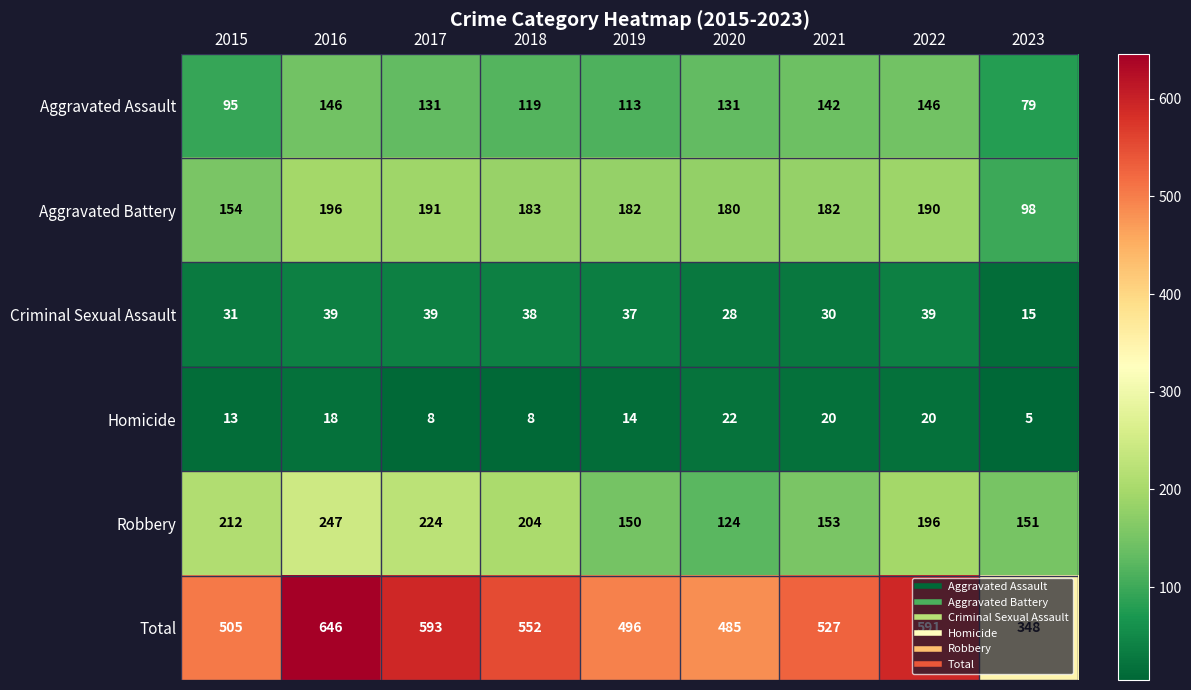

Read the Aggravated Battery value at 2021.

182